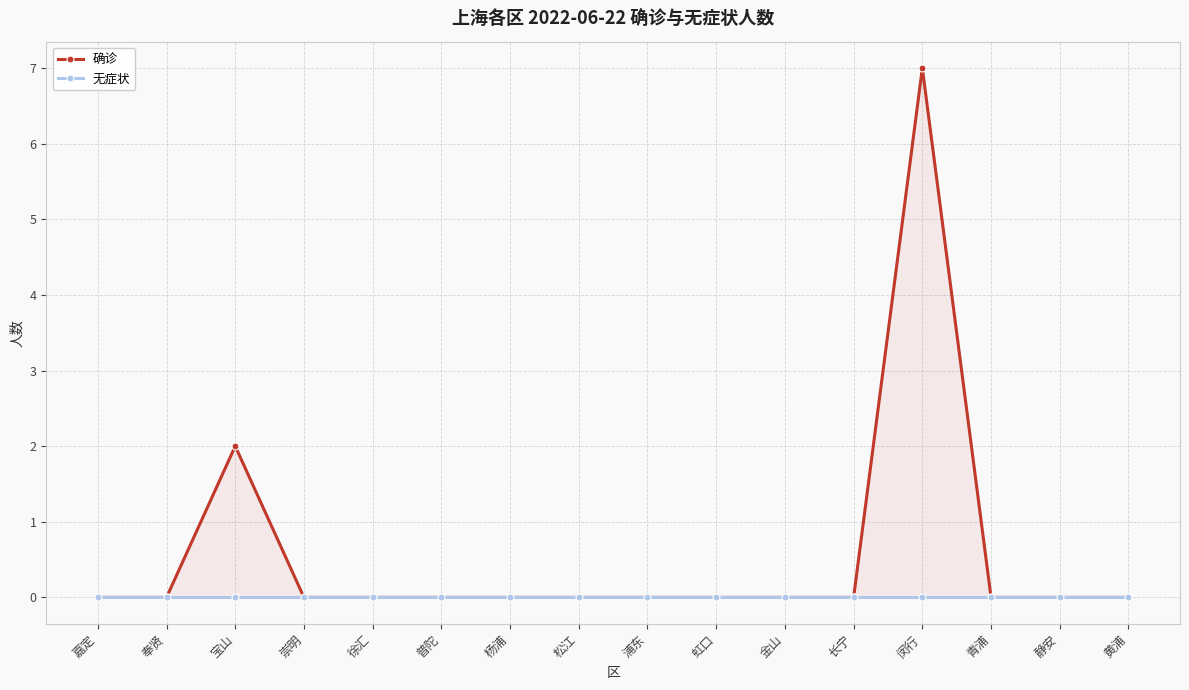

At which category is the sum across all series the highest?

闵行